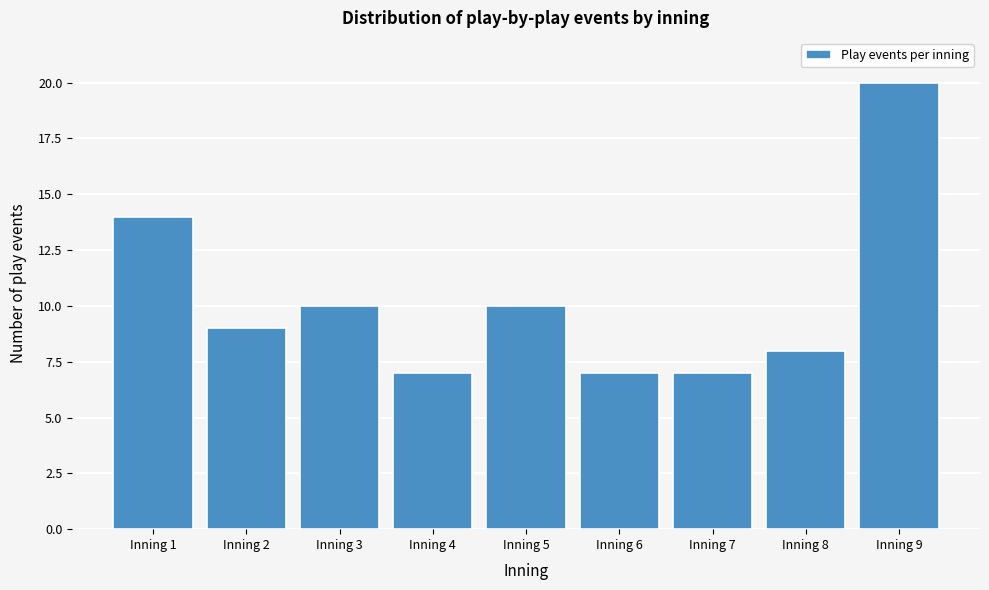

Reading left to right, extract all data points from this chart.

14	9	10	7	10	7	7	8	20